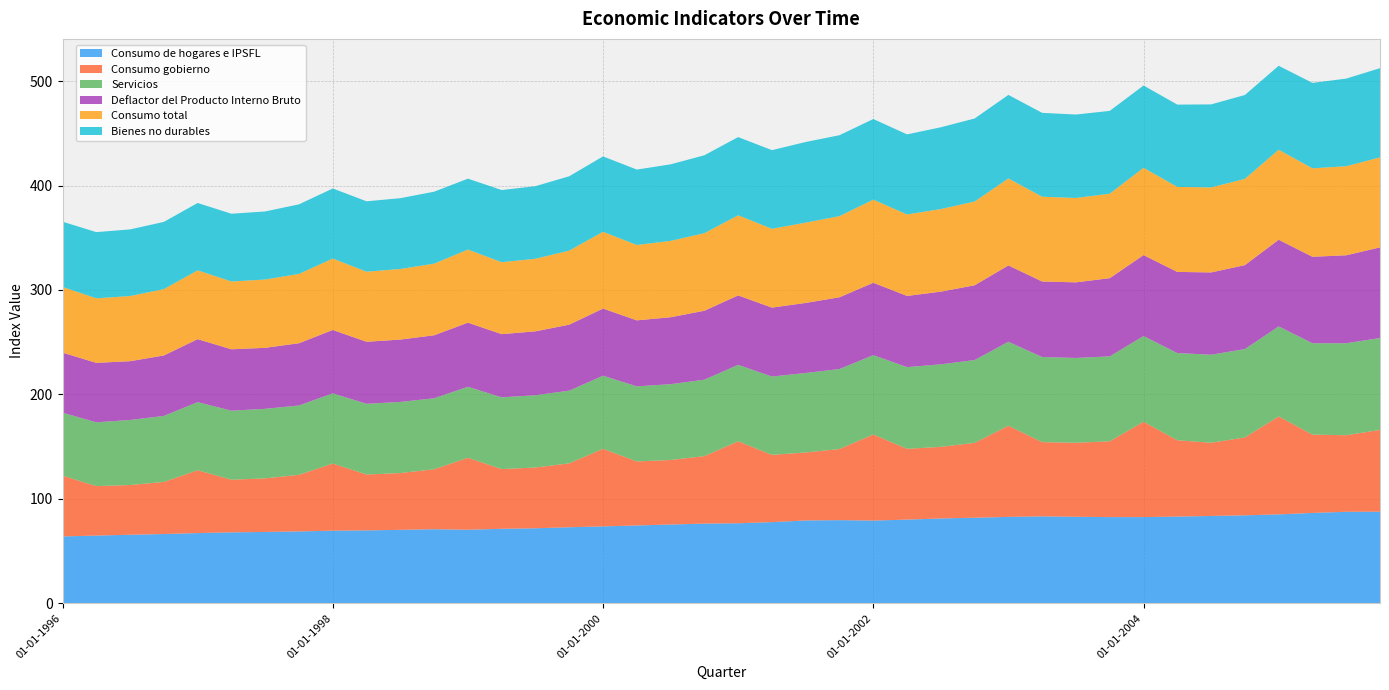

Reading left to right, list all the values displayed in this chart.

Consumo de hogares e IPSFL: 64.0	64.8	65.6	66.3	67.2	67.9	68.3	68.8	69.5	69.8	70.3	70.9	70.4	71.3	71.8	72.8	73.6	74.5	75.4	76.3	76.6	77.7	79.3	79.6	79.2	80.1	81.2	81.9	82.7	83.2	82.8	82.5	82.5	83.0	83.6	84.2	85.1	86.5	87.6	87.7
Consumo gobierno: 58.2	47.4	47.6	49.9	60.2	50.4	51.3	54.2	64.3	53.5	54.4	57.4	68.9	57.2	58.2	61.2	74.3	61.3	61.8	64.6	78.5	64.4	65.1	68.1	82.4	67.8	68.6	71.7	87.3	71.1	70.9	72.6	91.3	73.1	70.1	74.6	93.8	75.0	73.3	78.3
Servicios: 60.3	61.1	62.3	63.2	65.2	66.1	66.6	66.4	67.2	67.7	68.1	68.0	68.0	68.7	69.2	69.6	70.0	71.9	72.6	73.2	73.2	75.0	76.1	76.6	76.0	78.2	79.0	79.3	80.4	81.5	81.2	81.3	82.1	83.5	84.3	84.6	86.2	87.5	88.1	88.0
Deflactor del Producto Interno Bruto: 57.5	56.9	56.3	57.9	60.3	58.8	58.4	59.6	60.7	59.4	59.7	60.3	61.4	60.5	61.2	63.2	64.3	63.2	64.1	66.0	66.5	66.0	67.1	68.7	69.3	68.2	69.6	71.6	73.1	72.3	72.4	74.9	77.5	77.7	78.8	80.4	83.0	82.8	84.2	86.8
Consumo total: 62.9	61.8	62.4	63.5	65.9	64.9	65.4	66.4	68.4	67.1	67.6	68.6	70.0	68.9	69.5	70.9	73.5	72.2	73.1	74.3	76.7	75.5	76.9	77.7	79.6	78.0	79.1	80.2	83.3	81.2	80.8	80.9	83.6	81.4	81.4	82.6	86.2	84.7	85.3	86.2
Bienes no durables: 62.5	63.4	63.8	64.4	64.5	64.9	65.2	66.6	67.1	67.4	67.8	68.9	67.9	69.1	69.5	71.2	72.2	72.2	73.3	74.6	74.9	75.3	77.2	77.5	77.2	76.7	78.3	79.5	80.0	80.3	79.9	79.3	78.8	78.8	79.5	80.3	80.4	81.8	83.9	85.4